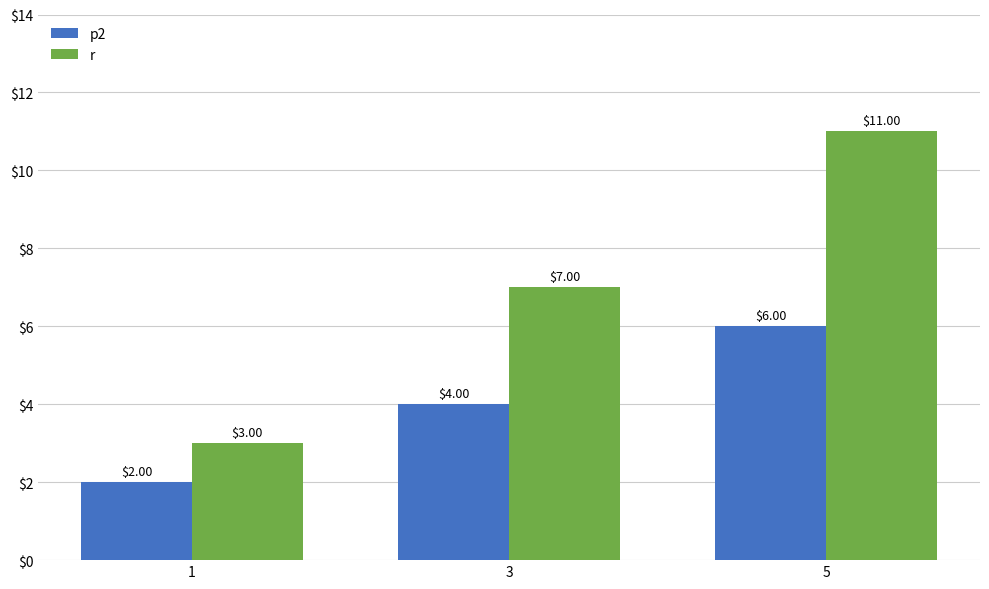

What is the sum of the r values at 5 and 3?

18